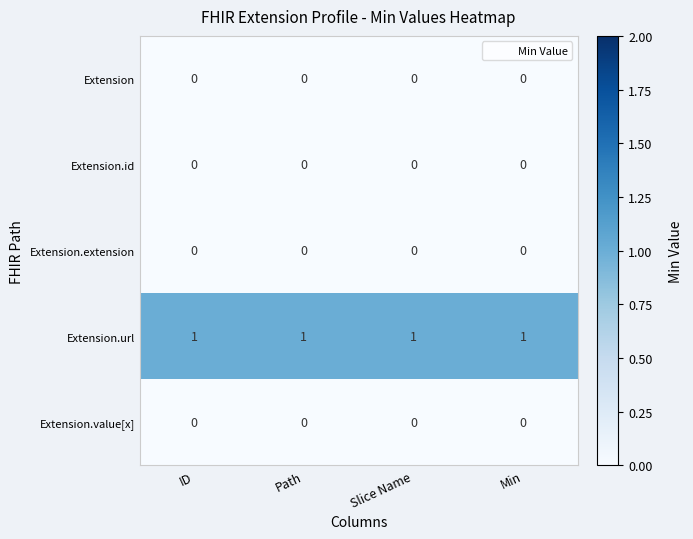

The Extension.url series shows 1 at Path. True or false?

True